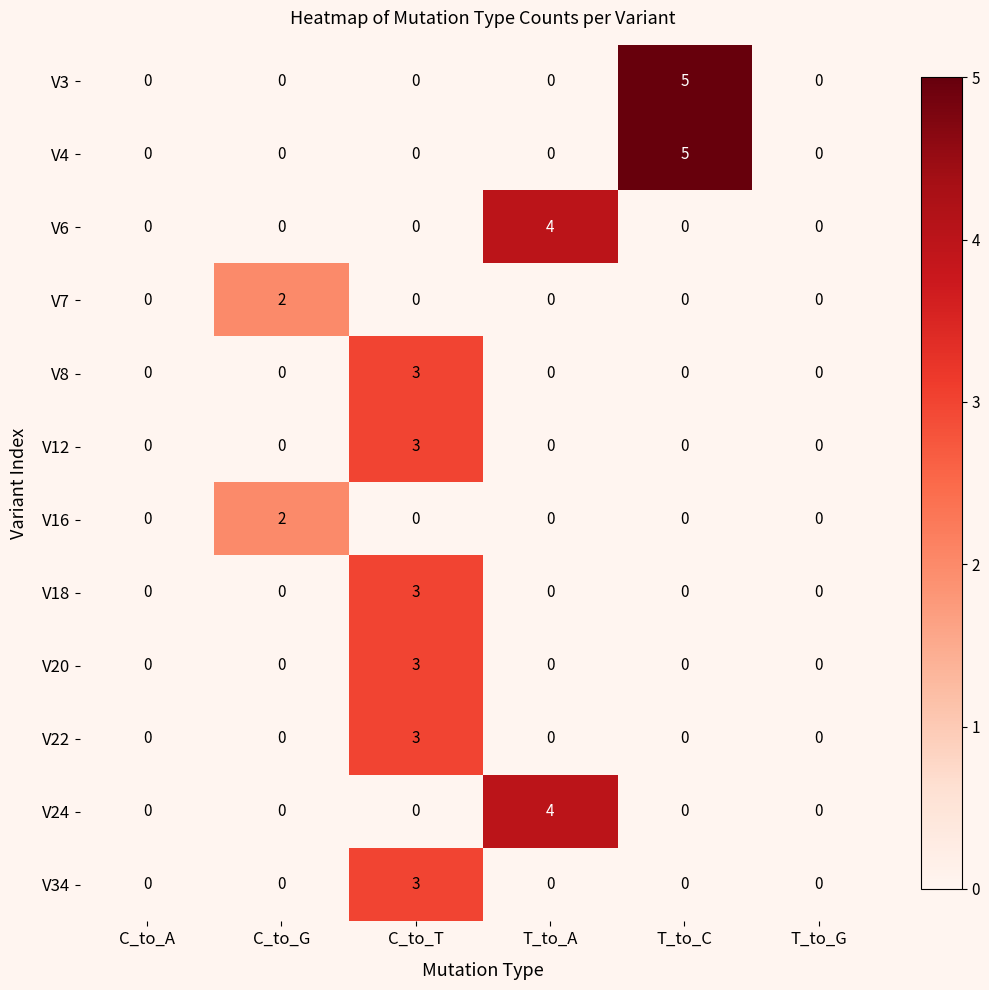

Which category has the highest value across all series?

T_to_C